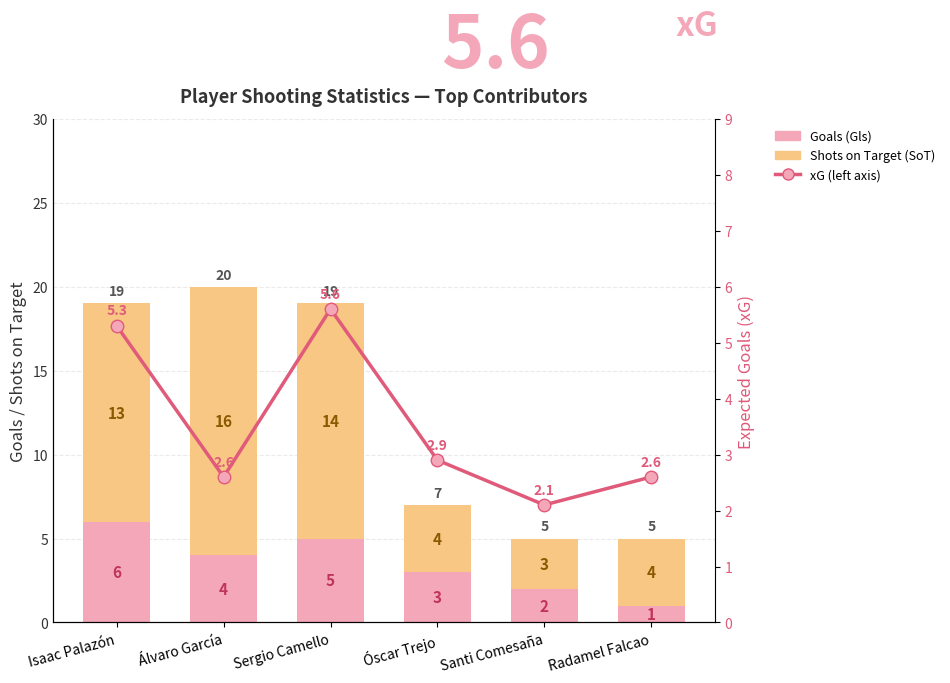

Reading left to right, extract all data points from this chart.

Goals (Gls): Isaac Palazón=6.0	Álvaro García=4.0	Sergio Camello=5.0	Óscar Trejo=3.0	Santi Comesaña=2.0	Radamel Falcao=1.0
Shots on Target (SoT): Isaac Palazón=13.0	Álvaro García=16.0	Sergio Camello=14.0	Óscar Trejo=4.0	Santi Comesaña=3.0	Radamel Falcao=4.0
xG: Isaac Palazón=5.3	Álvaro García=2.6	Sergio Camello=5.6	Óscar Trejo=2.9	Santi Comesaña=2.1	Radamel Falcao=2.6